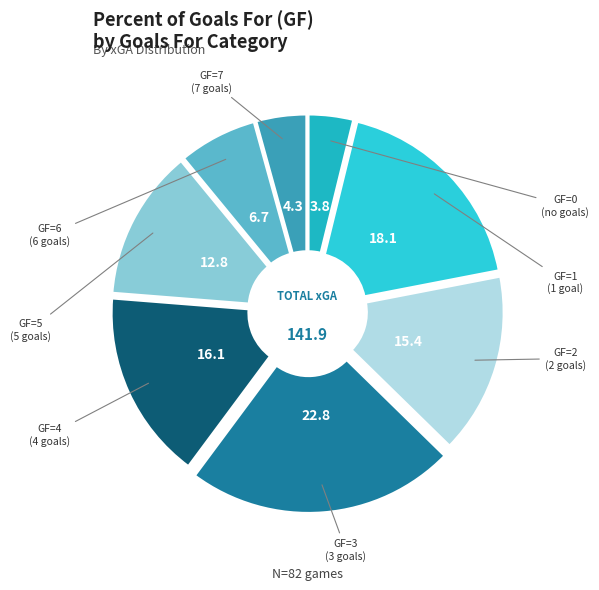

Is there any slice that represents more than half of the pie?

No